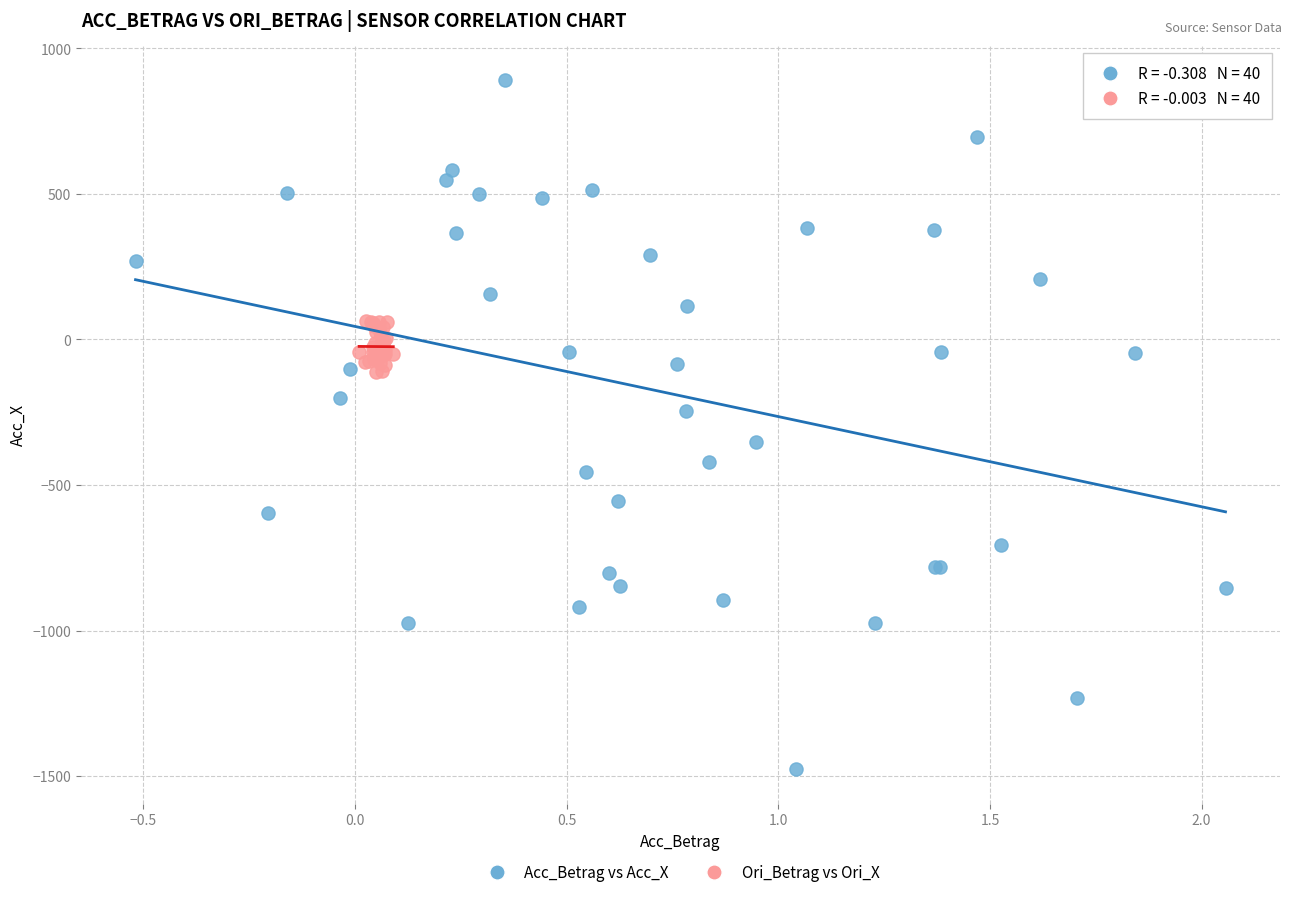

Which series reaches the minimum Y coordinate?

Acc_Betrag vs Acc_X